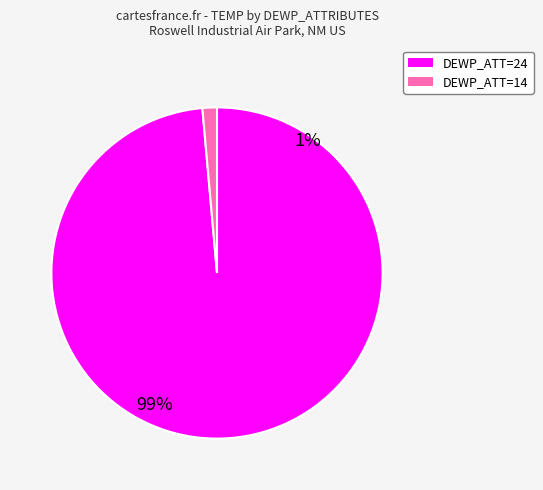

Between DEWP_ATT=24 and DEWP_ATT=14, which is larger?

DEWP_ATT=24